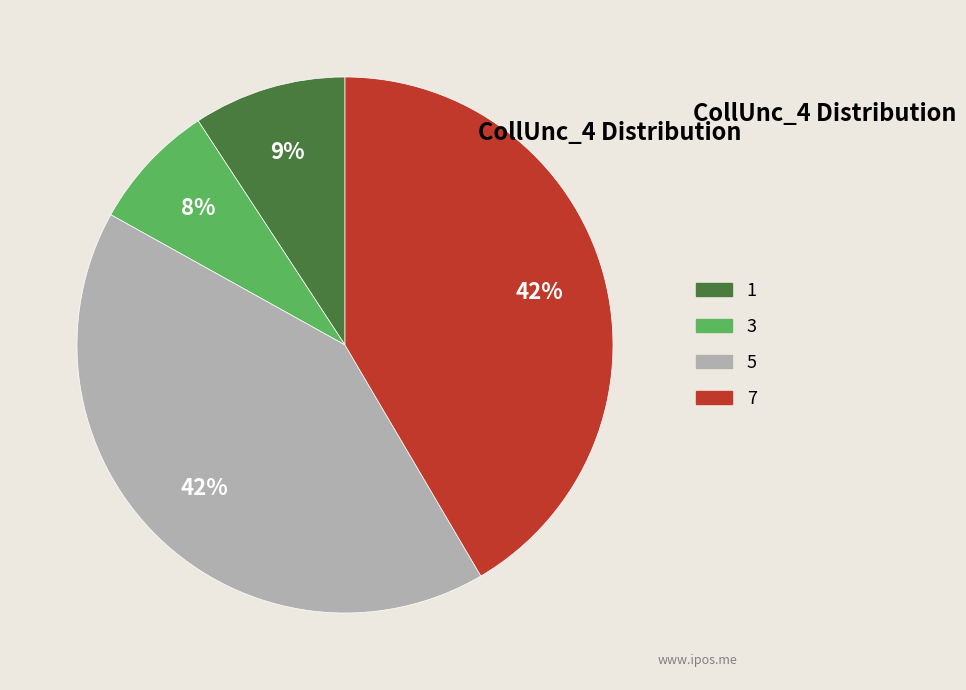

Do 3 and 7 together represent more than half of the pie?

No